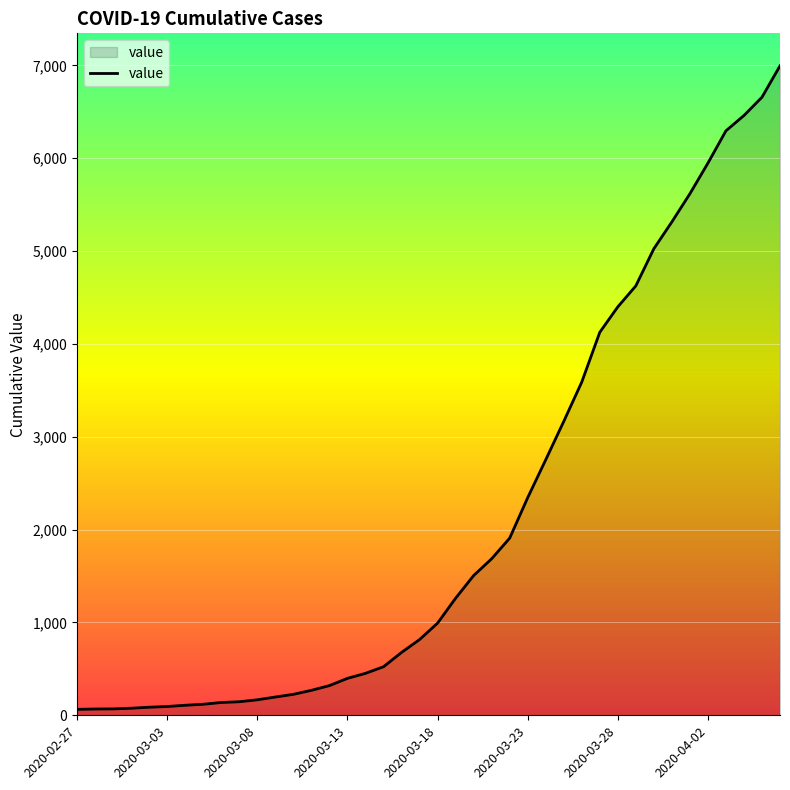

What is the maximum value shown in the chart?

6995